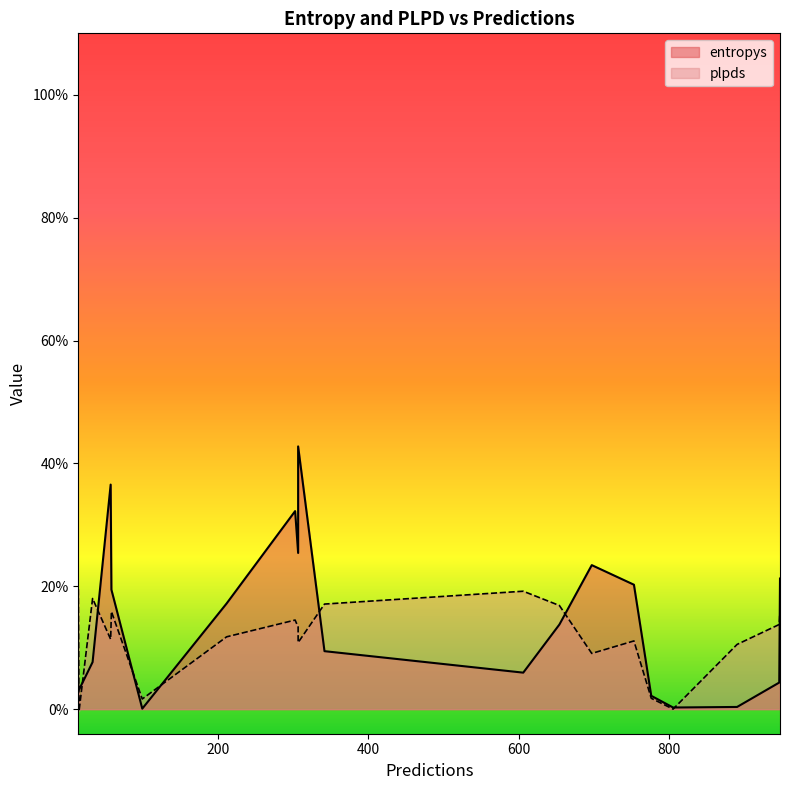

True or false: plpds and entropys cross at least once.

True